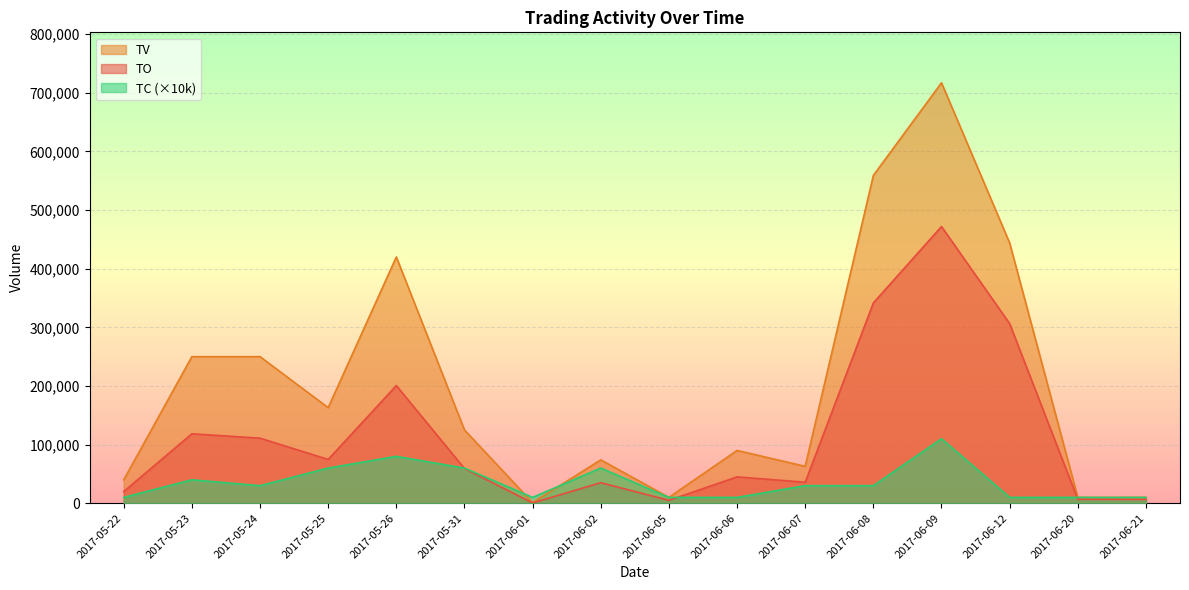

How many interior local valleys does the TO series have?

4